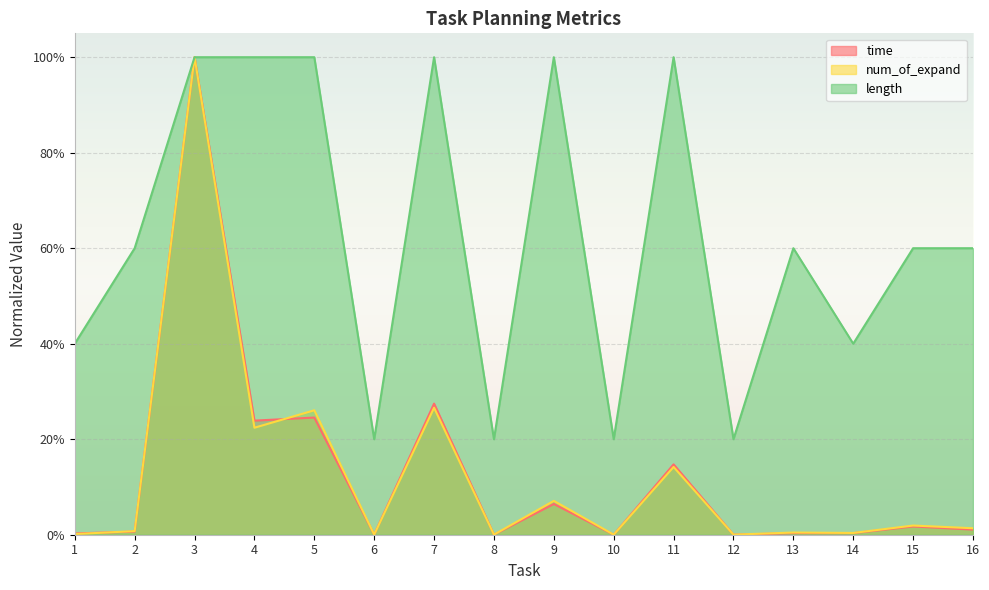

True or false: num_of_expand has a value of 0.0 at 14.

False